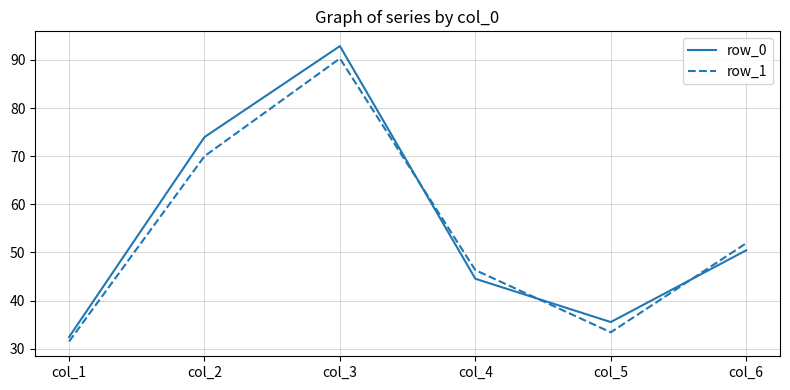

The value of row_0 at col_5 is 13.4. True or false?

False